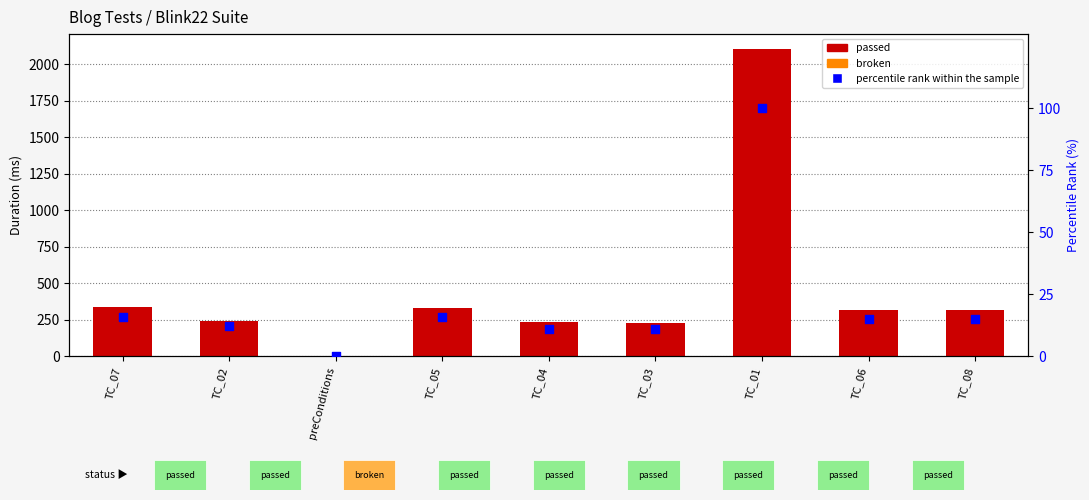

What is the change in value from preConditions to TC_08?

+15